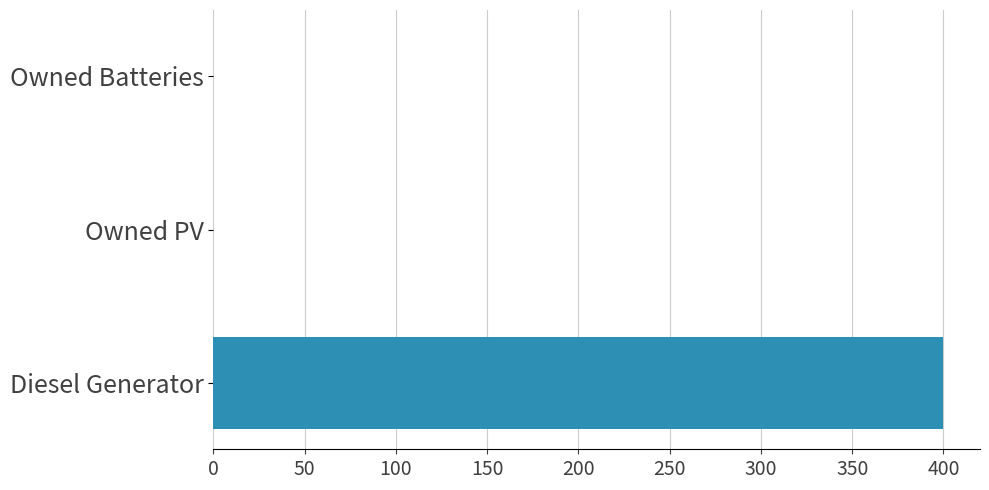

The value at Diesel Generator is 400. True or false?

True